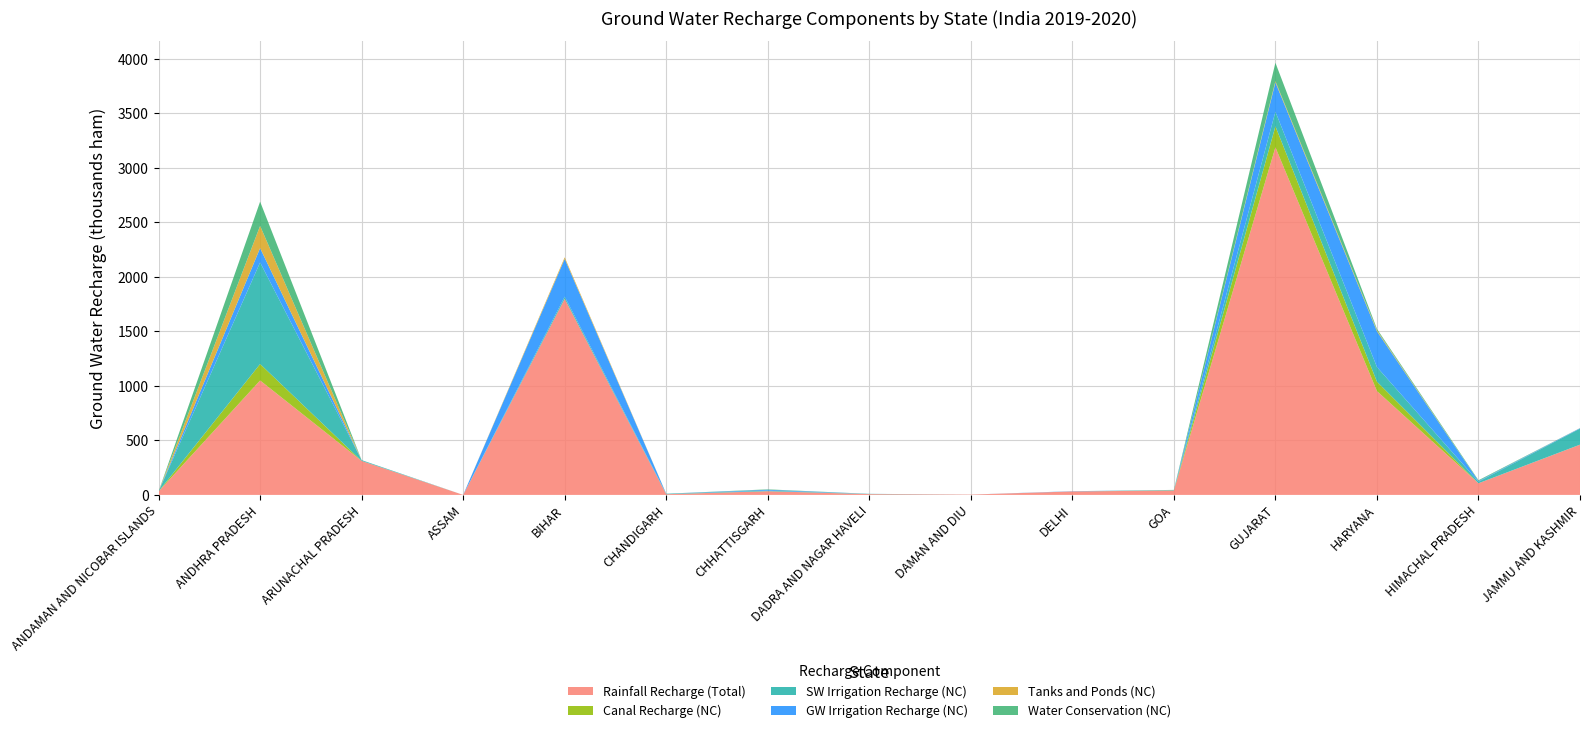

At which category is the sum across all series the highest?

GUJARAT